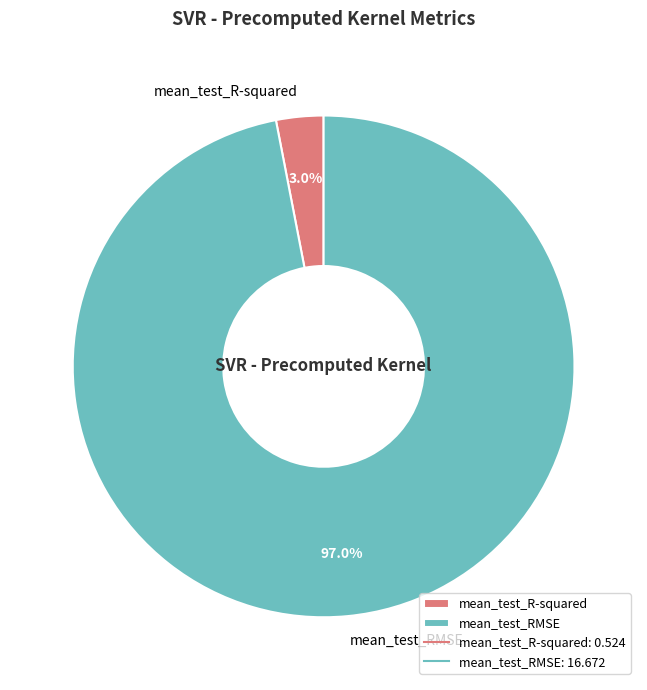

Which slice is the smallest?

mean_test_R-squared